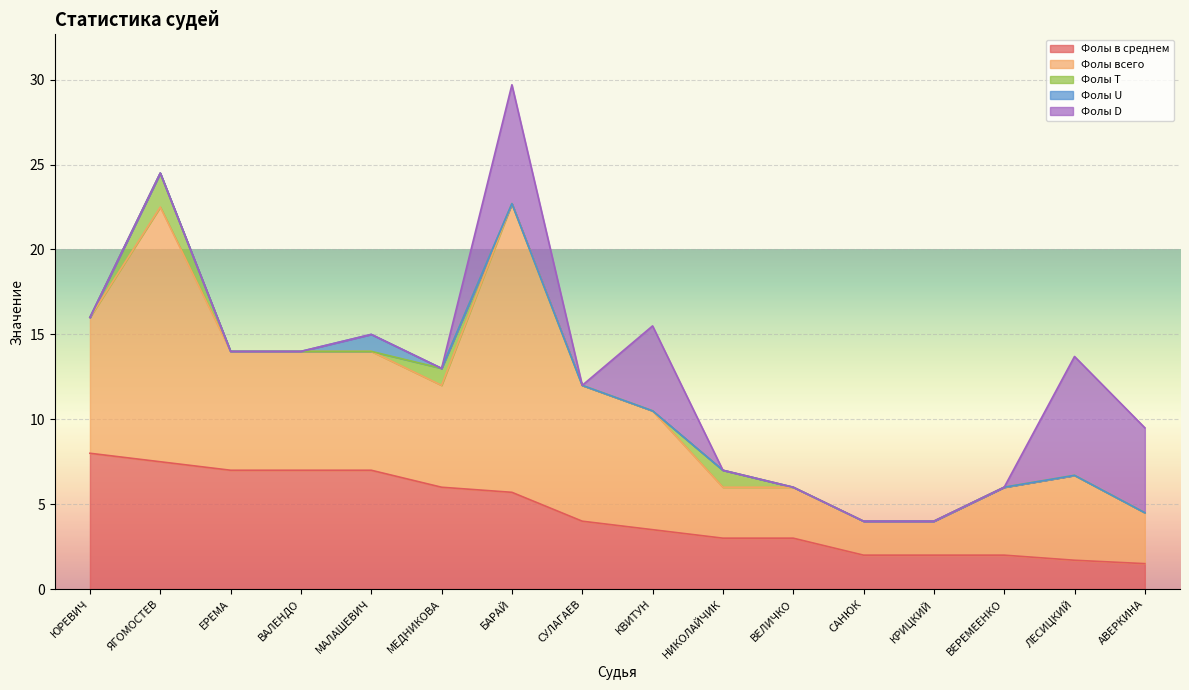

What is the maximum value for Фолы T?

2.0